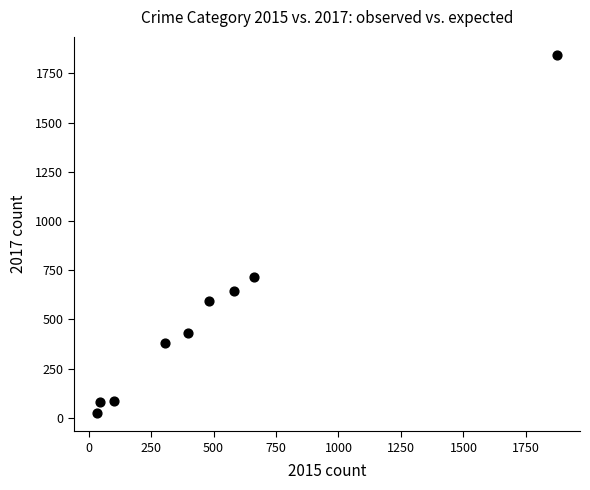

What Y value in the scatter plot is closest to 933?

714